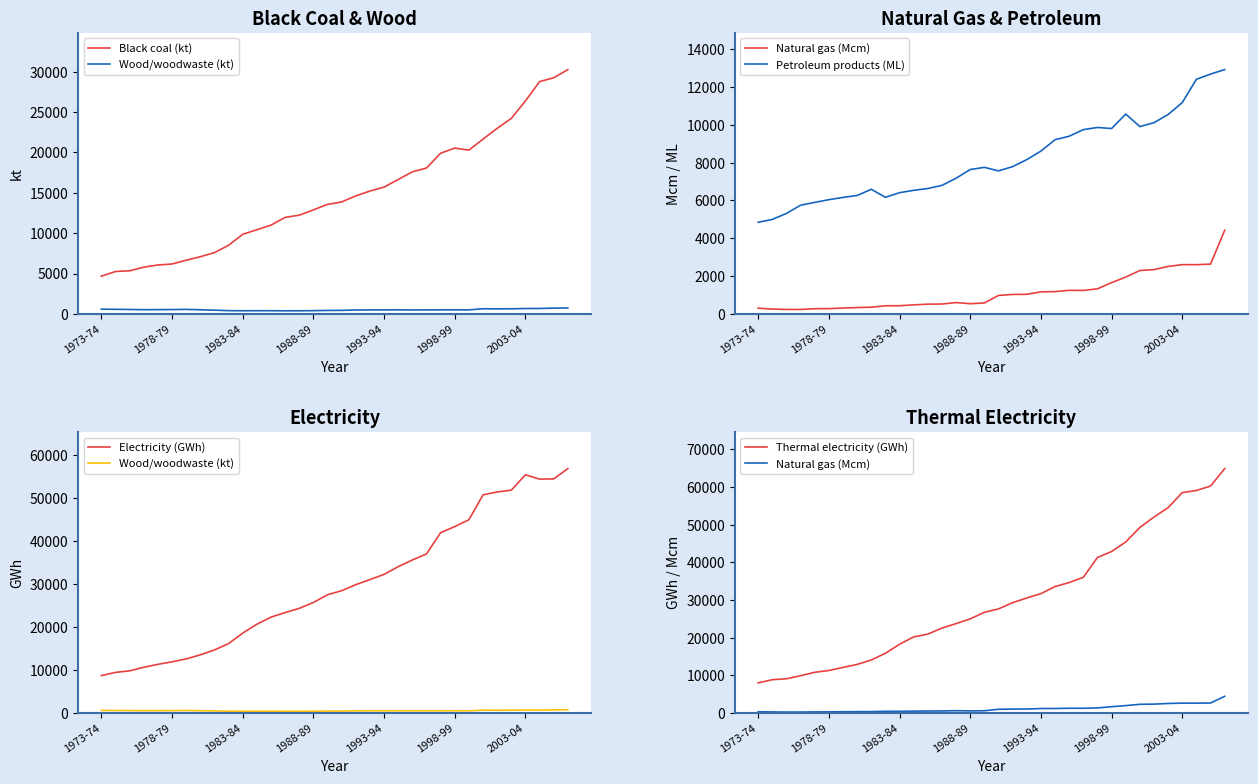

Which series has the widest spread of values?

Thermal electricity (GWh)